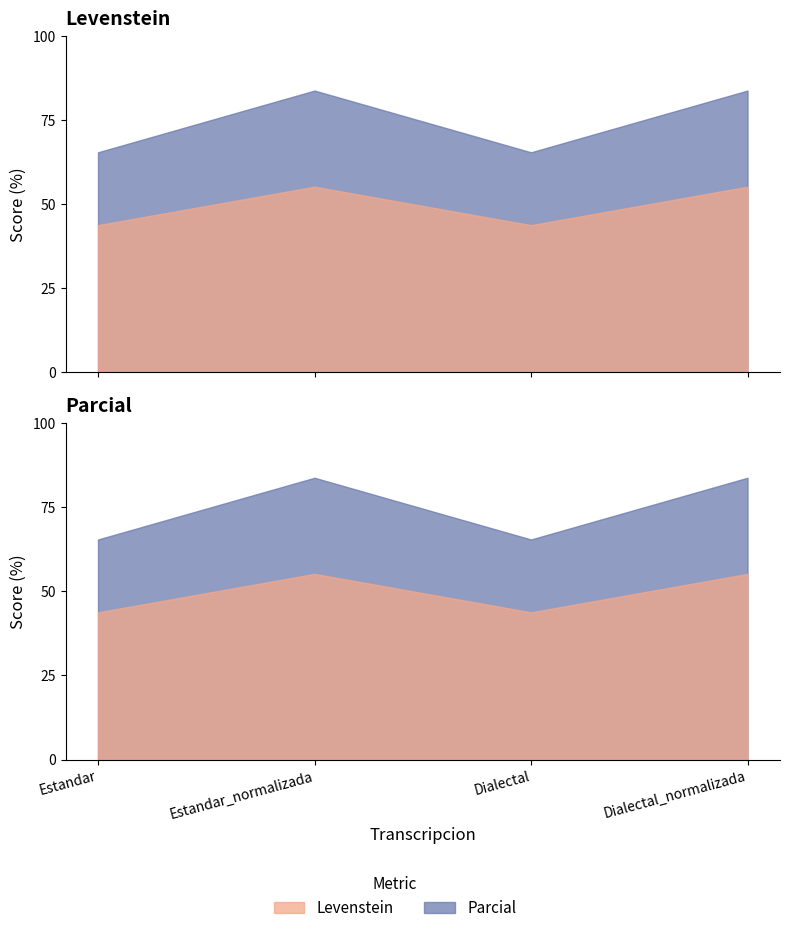

What is the difference between the highest and lowest values at Dialectal_normalizada?

28.5